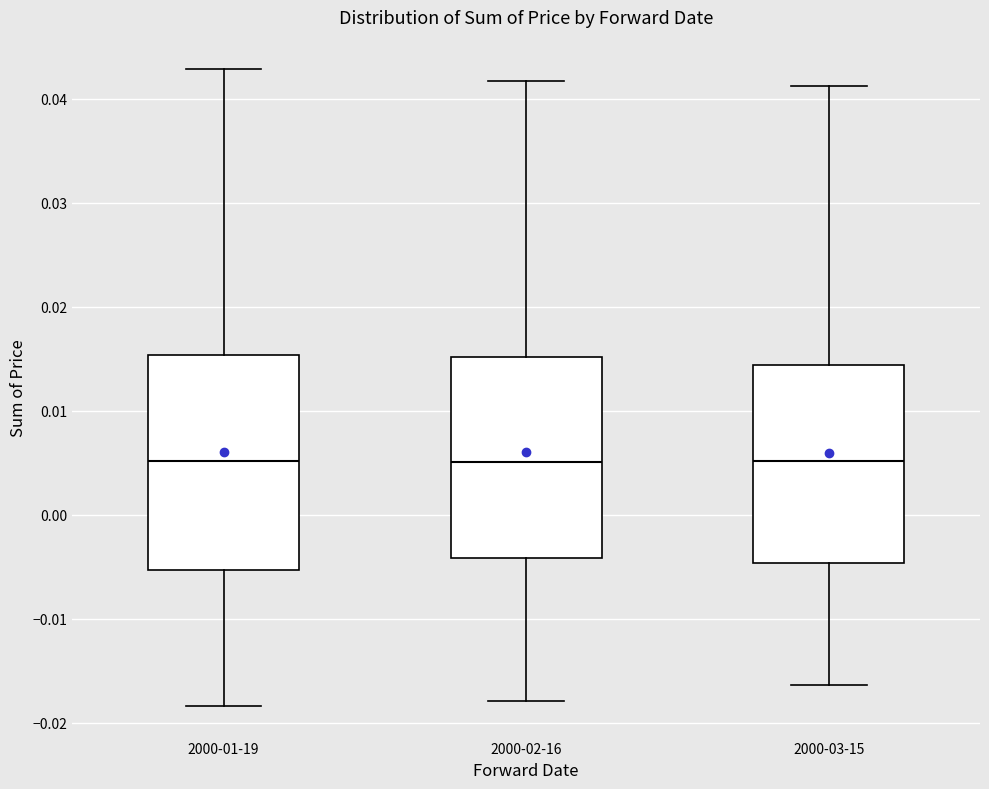

Which box is the tallest, from its lower edge to its upper edge?

2000-01-19